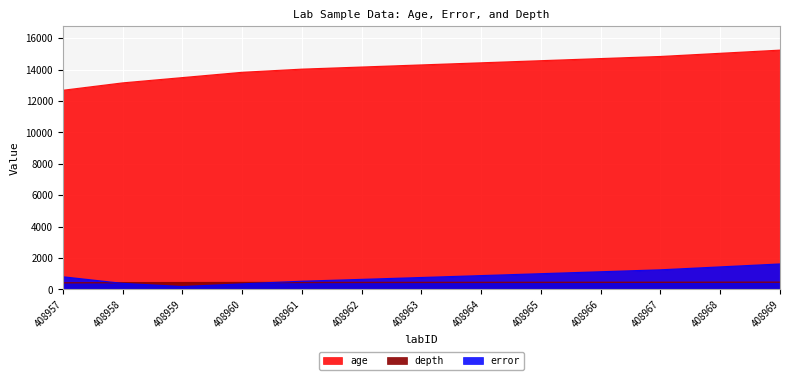

Reading left to right, what are all the values shown in this chart?

age: 12683.0	13154.0	13491.0	13828.0	14030.0	14164.0	14299.0	14433.0	14568.0	14703.0	14837.0	15039.0	15241.0
error: 809.5	389.0	187.5	356.0	525.5	642.5	762.0	883.0	1005.0	1128.0	1251.5	1437.5	1624.5
depth: 423.0	430.0	435.0	440.0	443.0	445.0	447.0	449.0	451.0	453.0	455.0	458.0	461.0